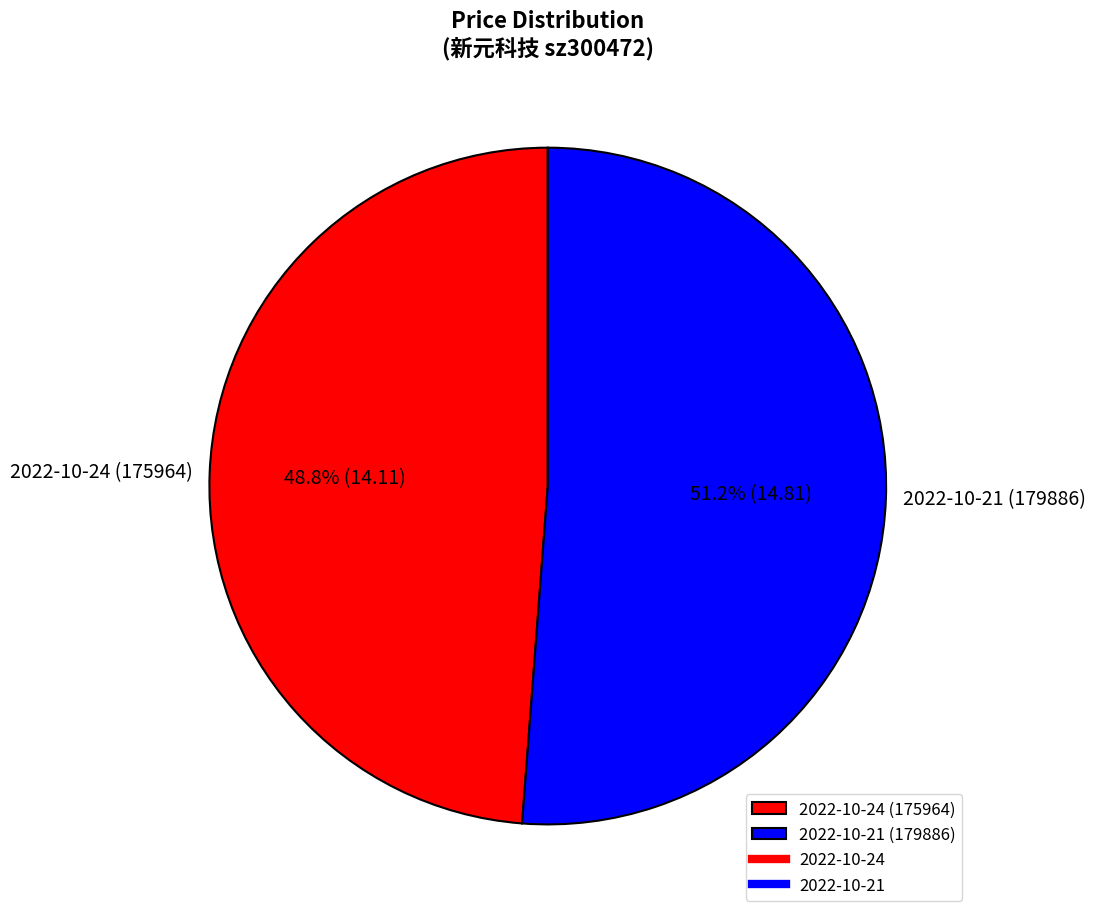

What portion of the pie excludes 2022-10-21 (179886)?

48.8%